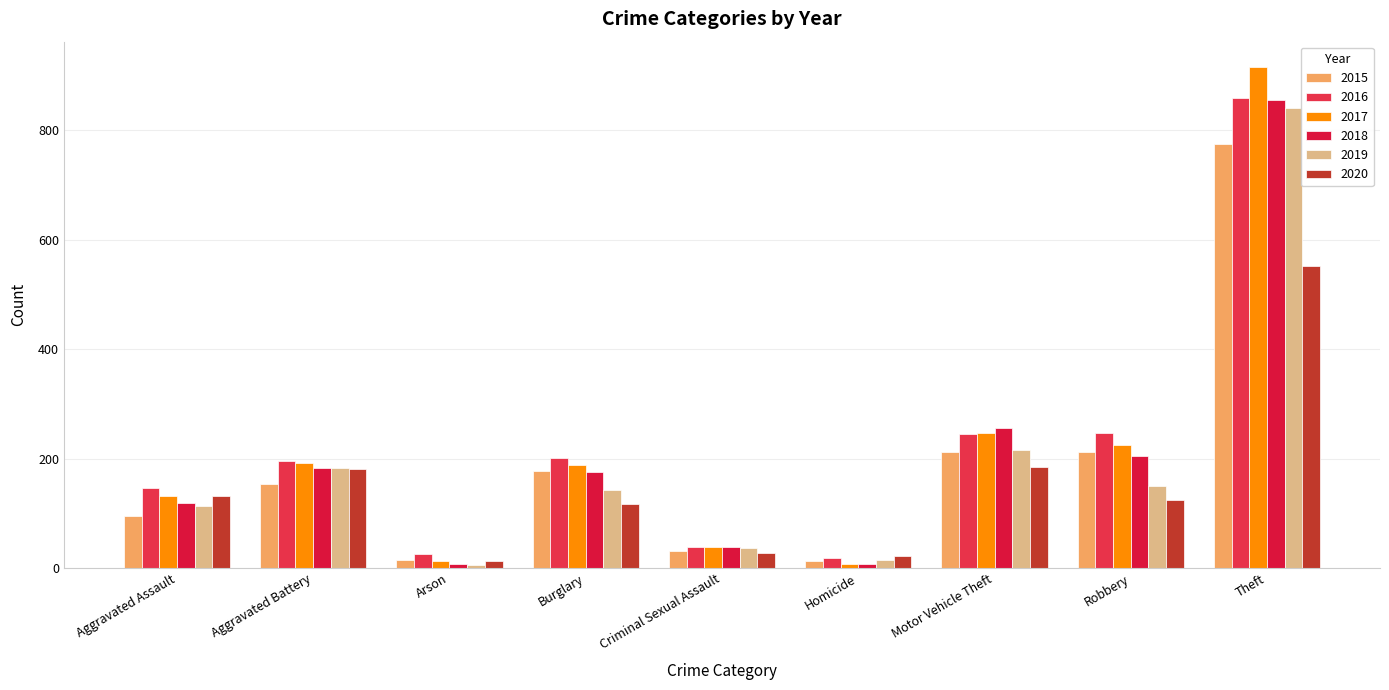

What is the sum of all 2017 values?

1957